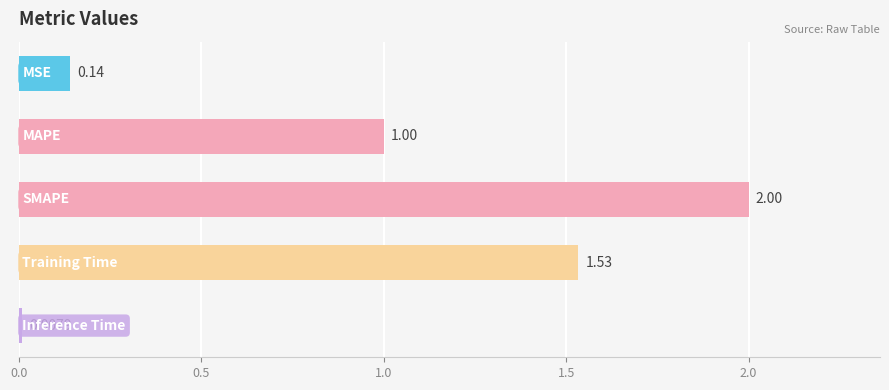

What is the difference between the maximum and minimum values?

2.0